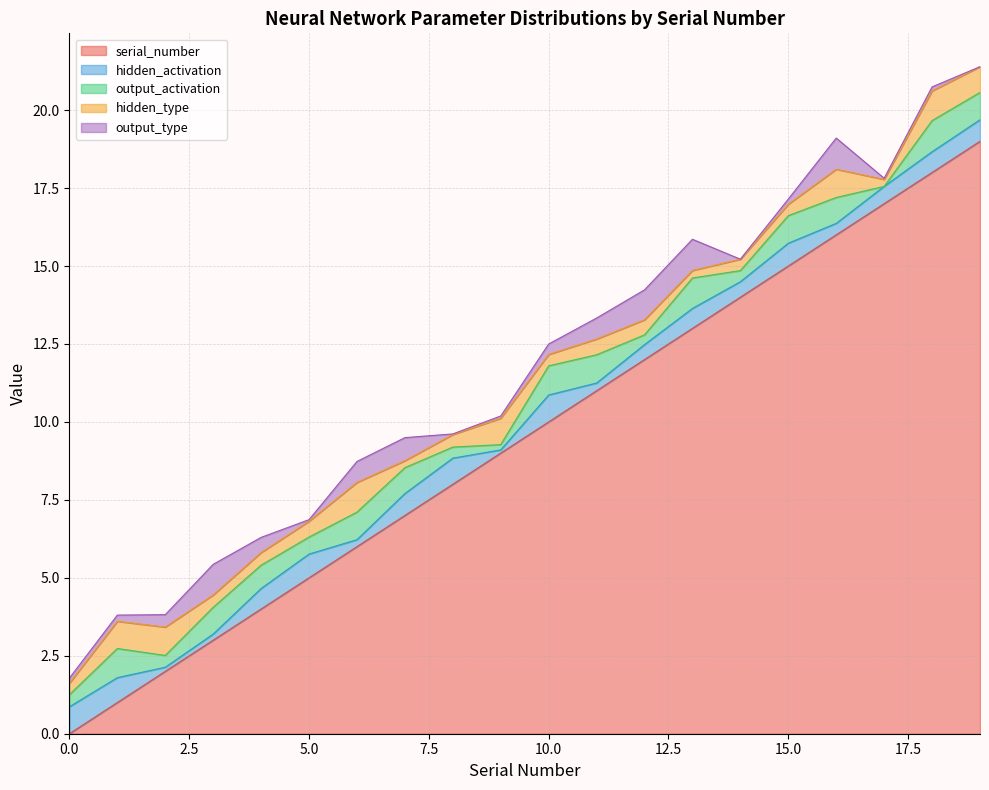

What are all the series names shown in the legend?

serial_number, hidden_activation, output_activation, hidden_type, output_type